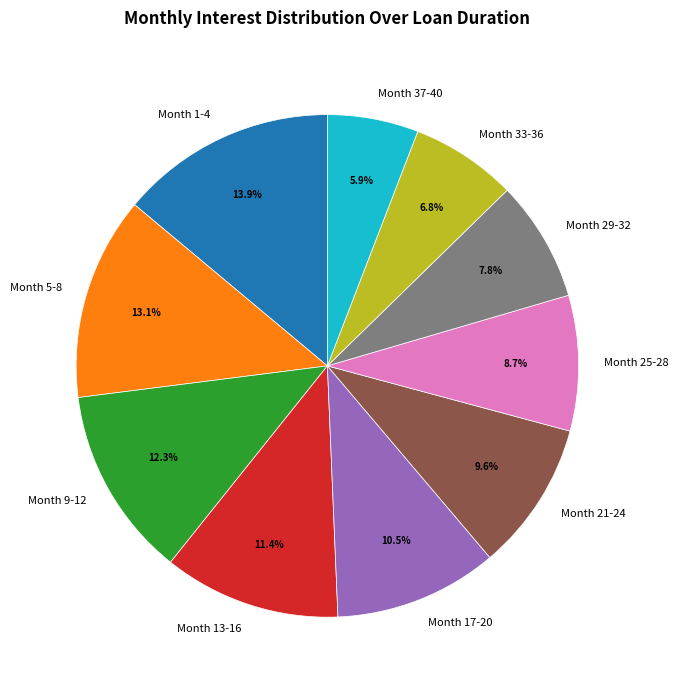

Combined, what portion of the pie is Month 37-40 and Month 17-20?

16.4%